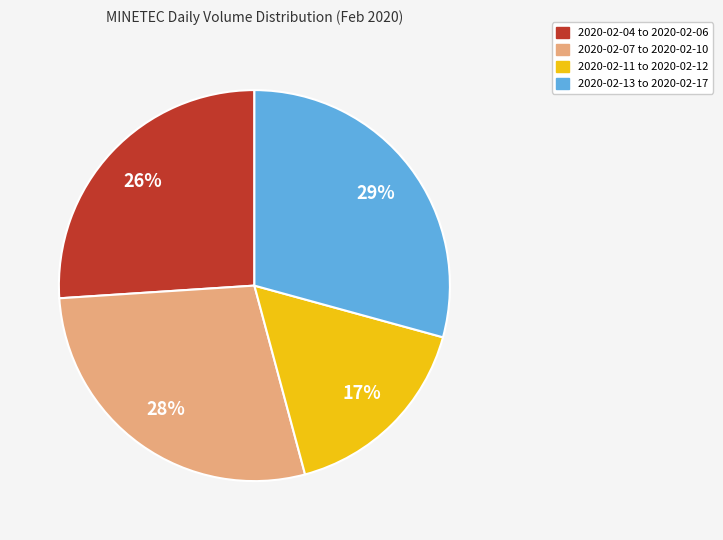

Is there any slice that represents more than half of the pie?

No